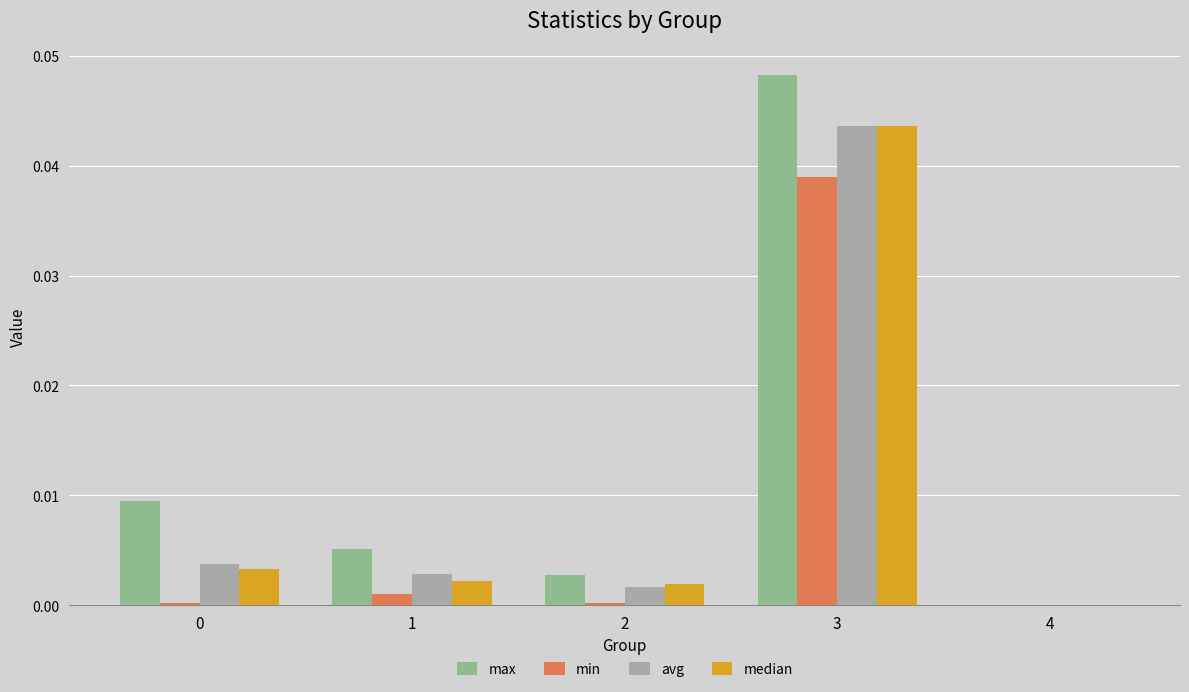

The min series shows 0.0 at 3. True or false?

True